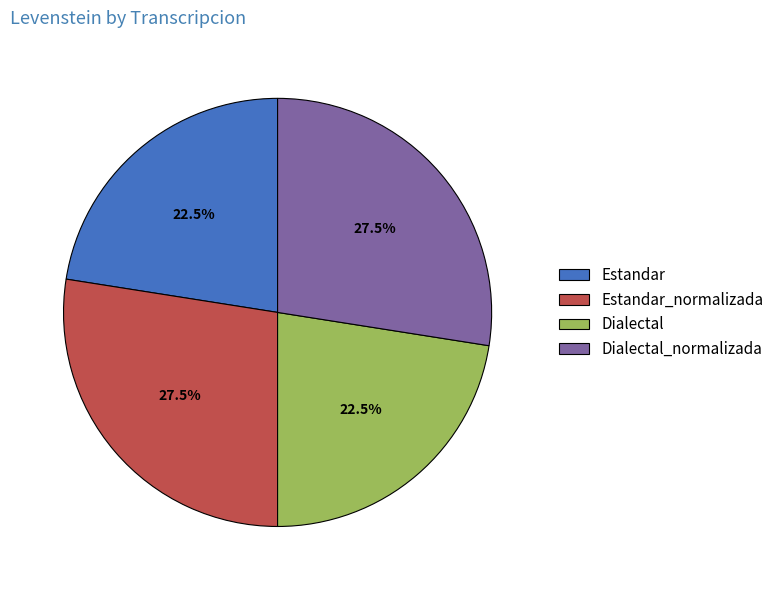

Does Dialectal account for over 50% of the chart?

No